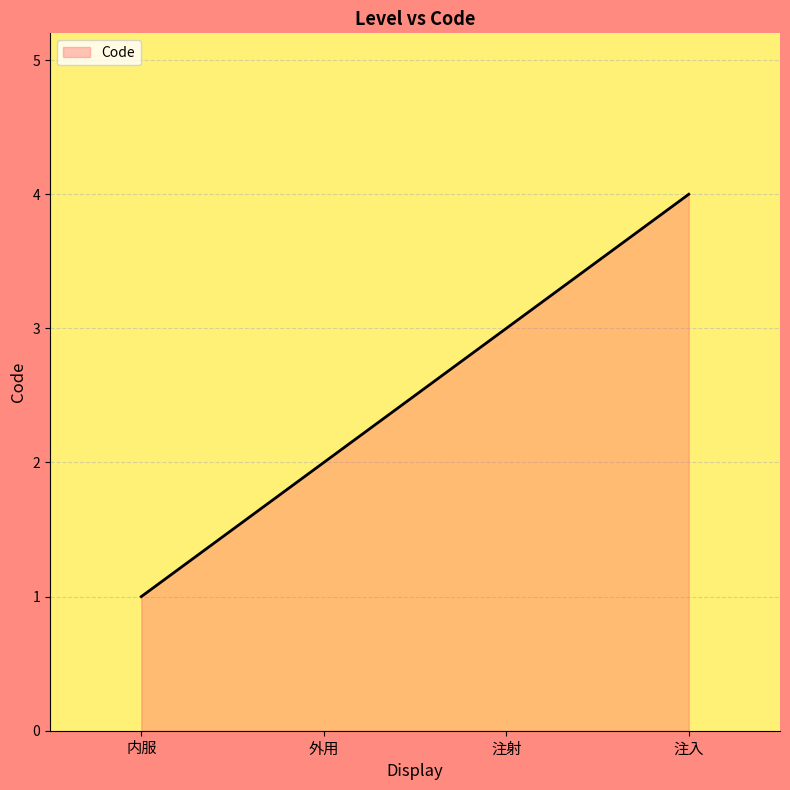

What is the difference between the maximum and minimum values?

3.0